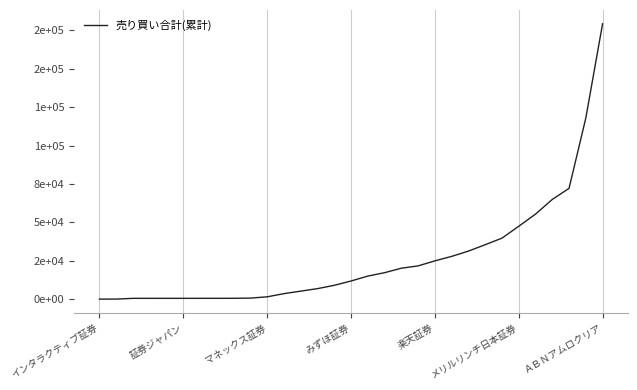

What is the difference between the second highest and second lowest values?

117913